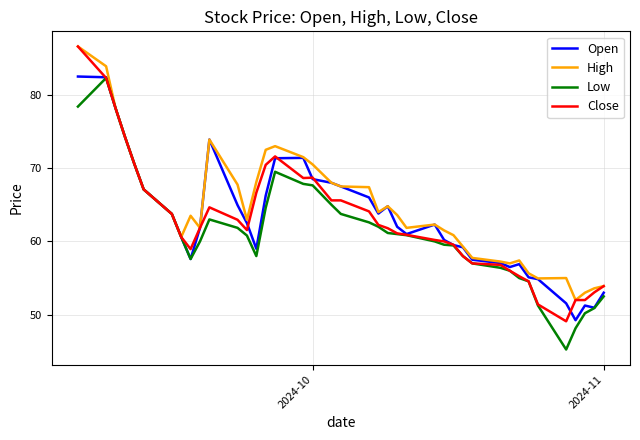

What is the maximum value shown in the chart?

86.6